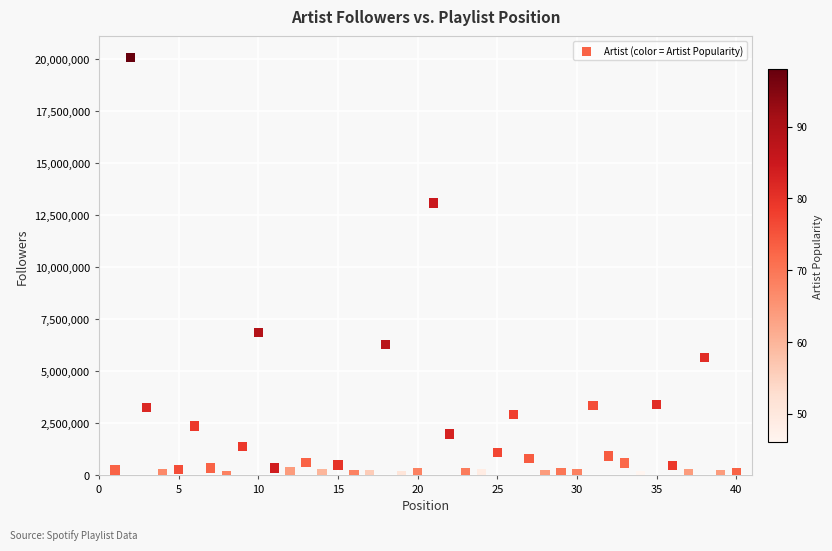

What is the range of X values (max minus min)?

39